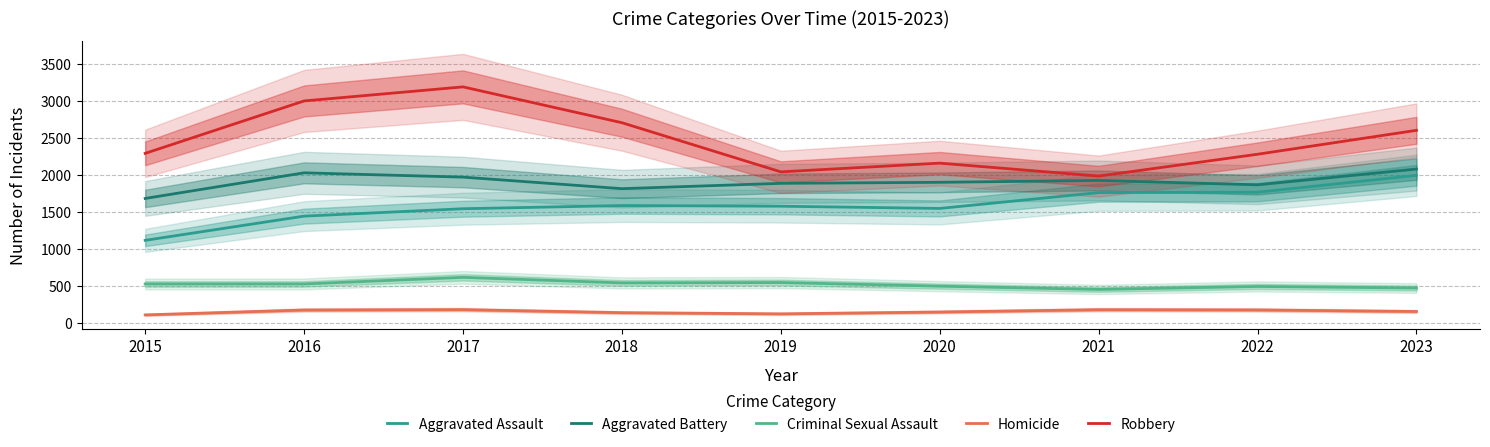

At which label does Aggravated Battery first exceed 1897?

2016